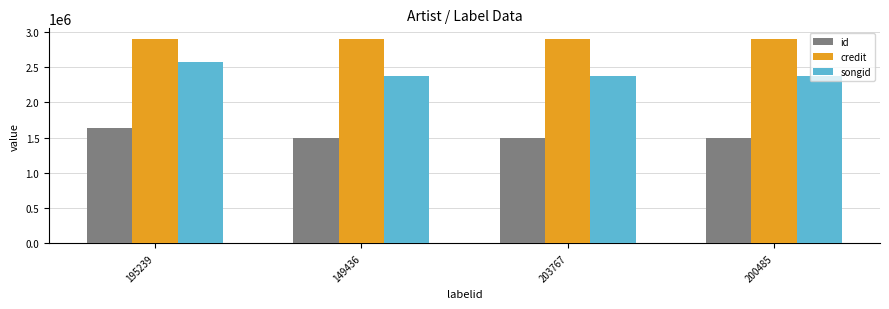

How many bars are there in total?

12